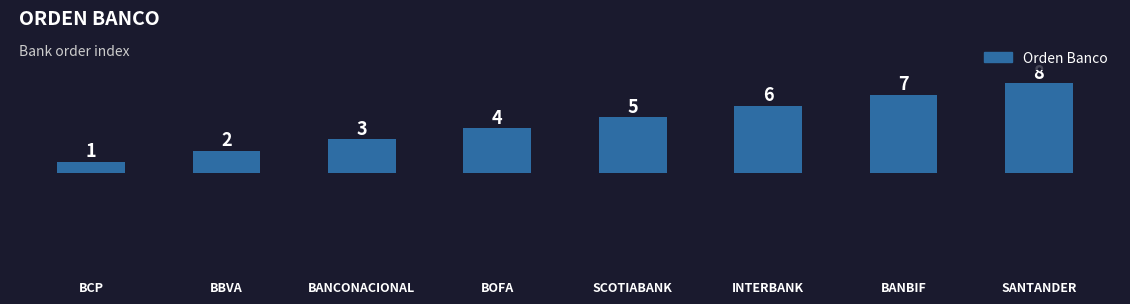

What is the smallest value displayed?

1